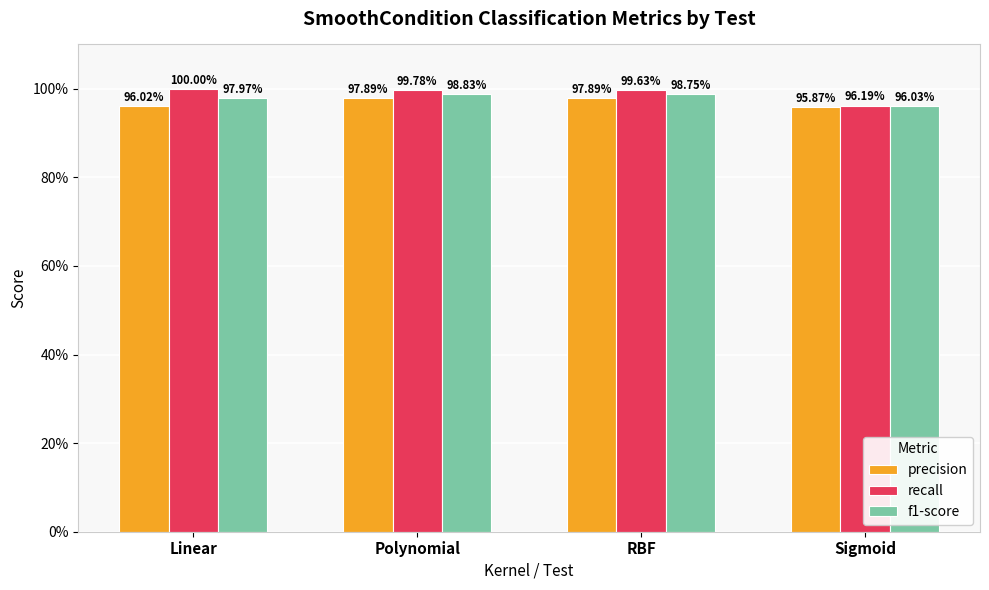

Does the chart contain any negative values?

No